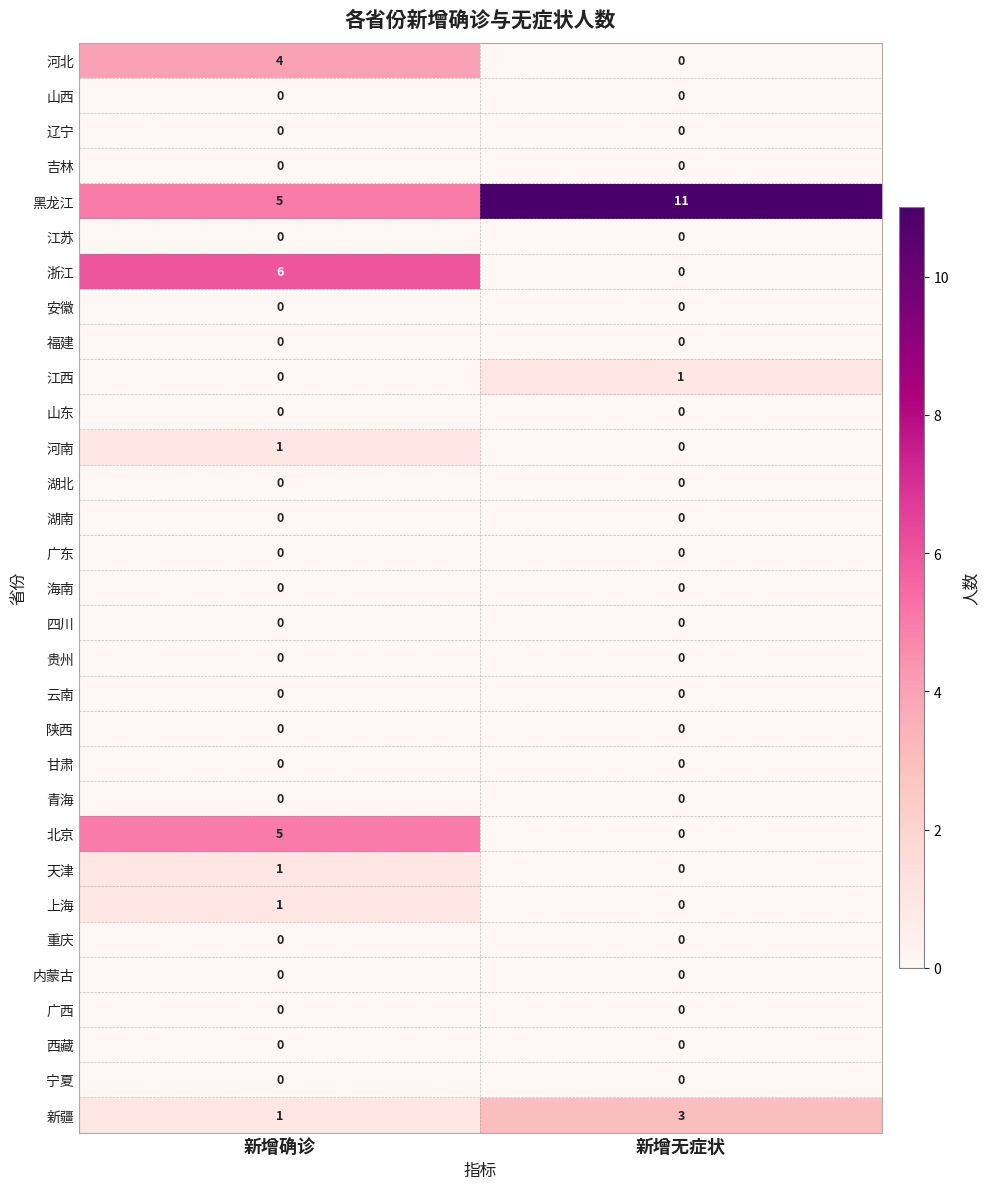

Which category has the highest value across all series?

新增无症状